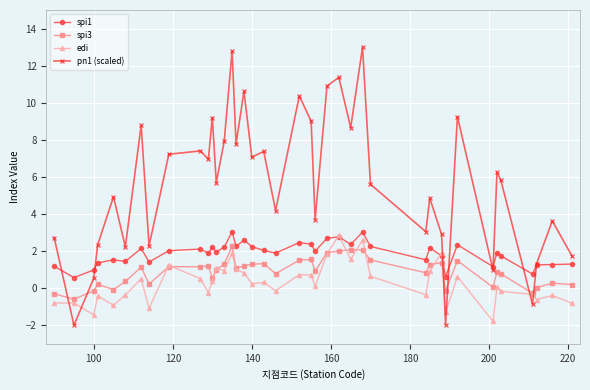

What are all the series names shown in the legend?

spi1, spi3, edi, pn1 (scaled)